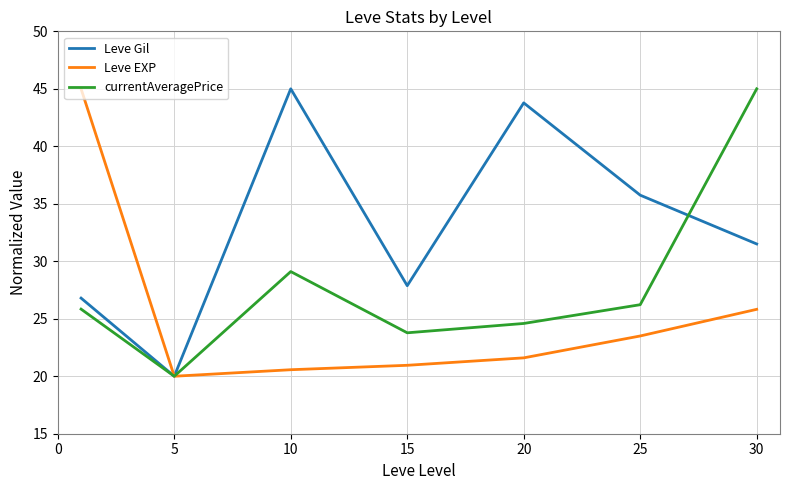

Rank the series by their average value, from highest to lowest.

Leve Gil, currentAveragePrice, Leve EXP